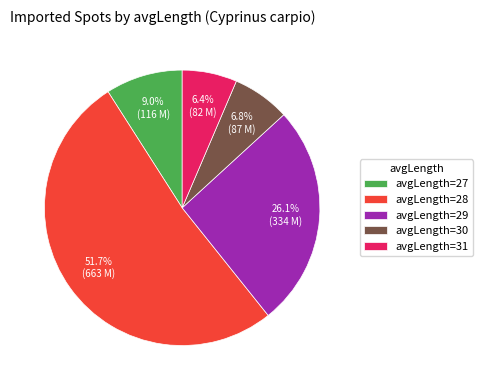

Does any single category account for the majority?

Yes